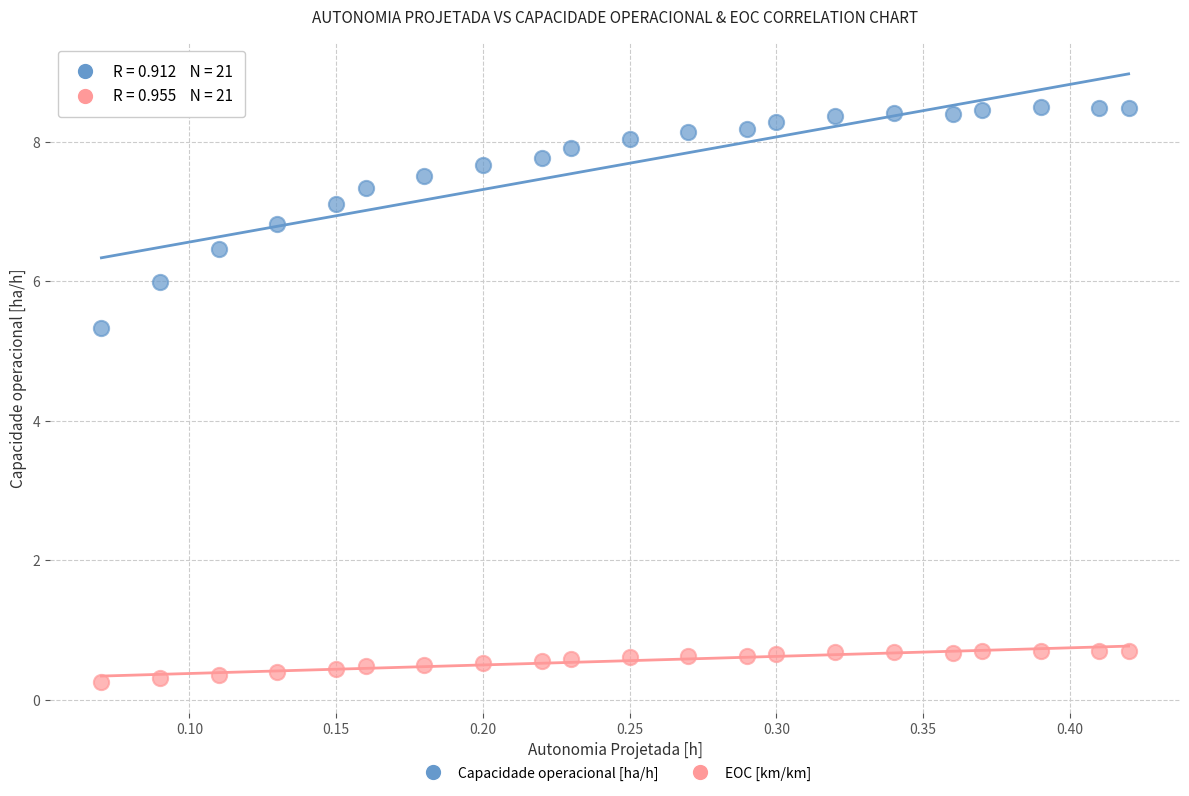

Which series contains the highest Y value?

Capacidade operacional [ha/h]